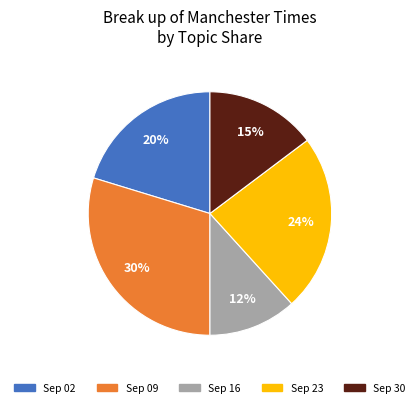

Is it true that Sep 02 is 20% of the pie?

True